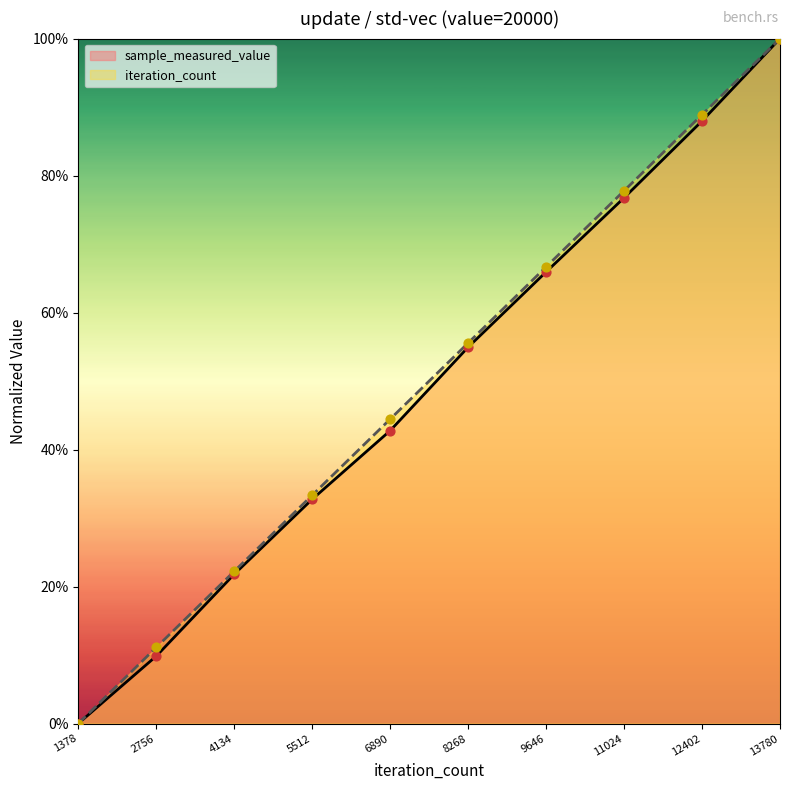

Which series contains the lowest Y value?

sample_measured_value